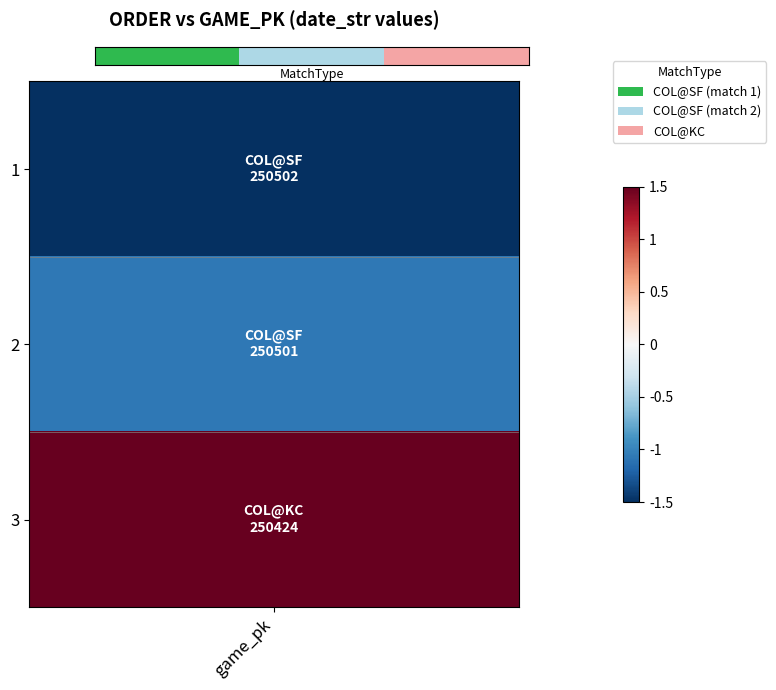

Is it true that the value at 2 is 1?

False